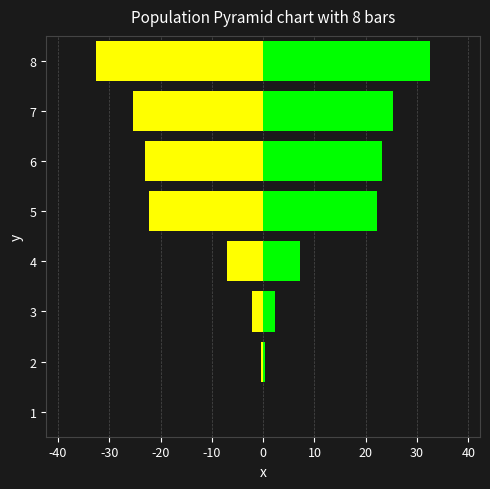

True or false: id_detalle has a value of -10.6 at 4.

False